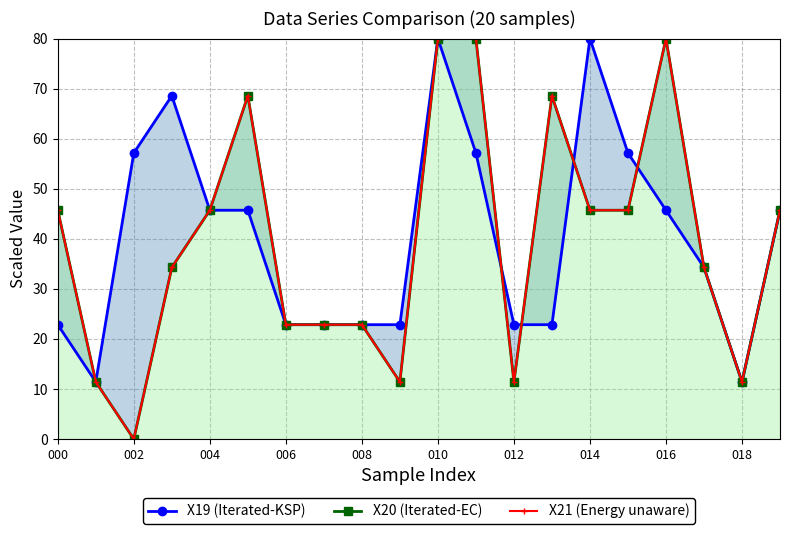

What is the difference between the maximum and minimum values in the X19 (Iterated-KSP) series?

68.6